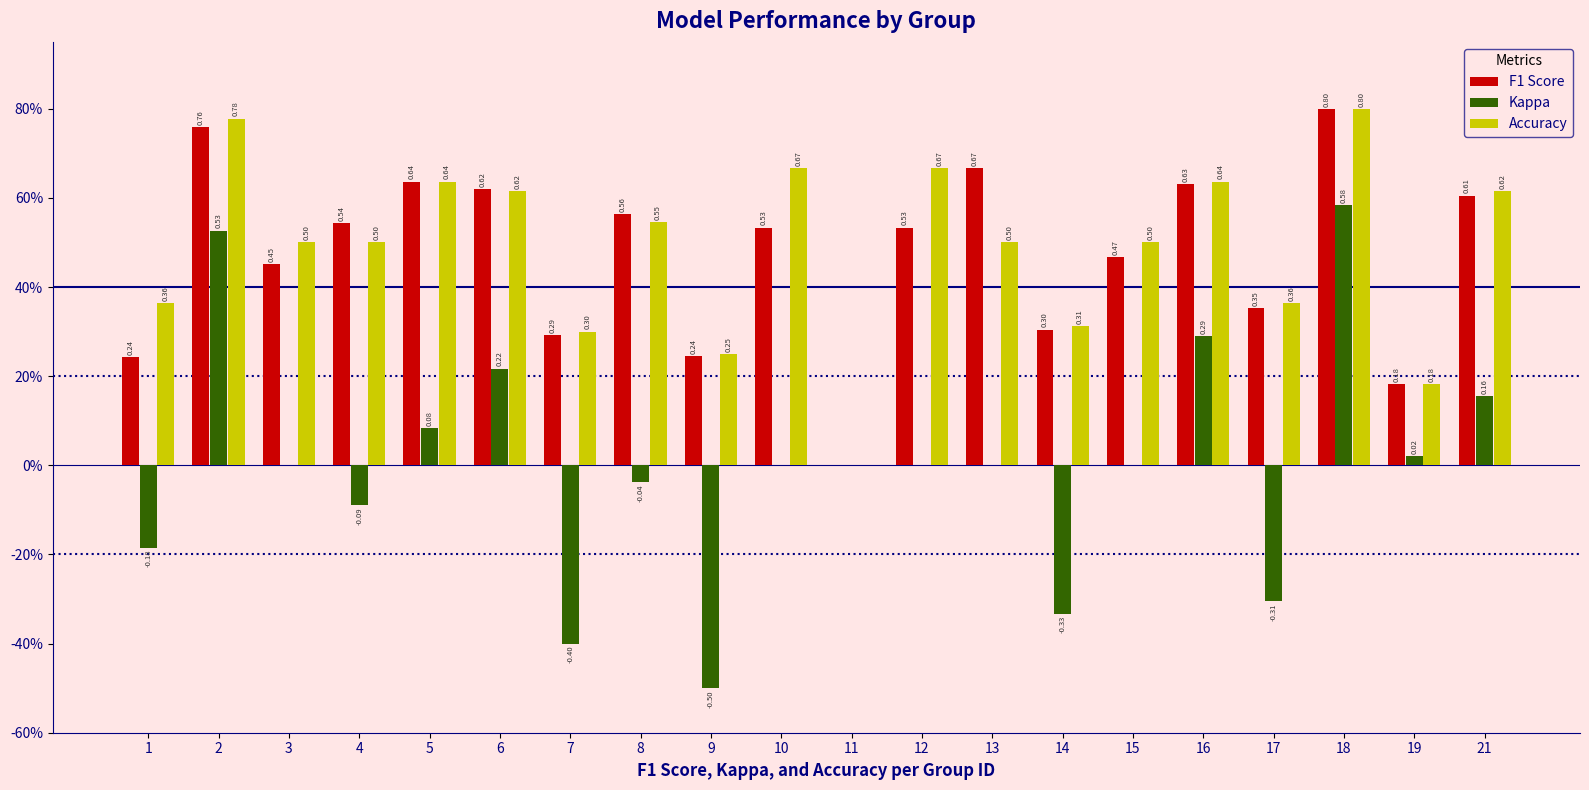

What is the spread (max minus min) of values at 16?

0.3